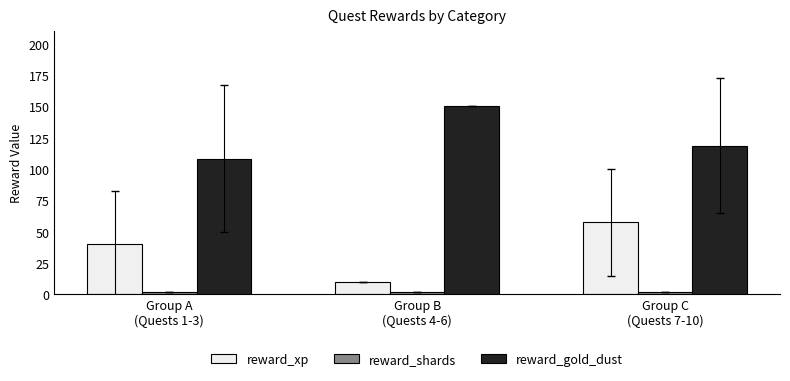

The value of reward_xp at Group A
(Quests 1-3) is 23.7. True or false?

False